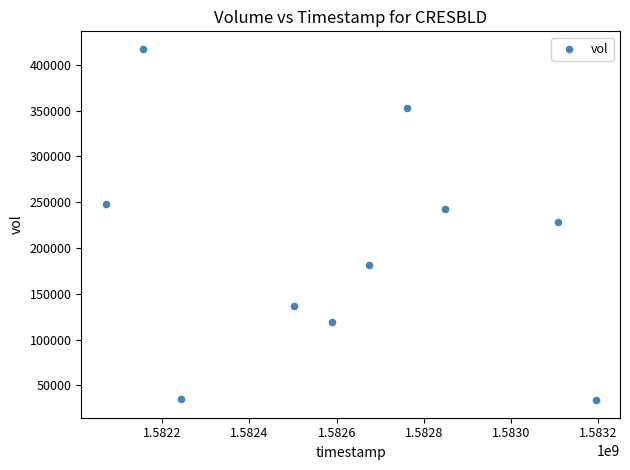

What is the average X value?

1582614720